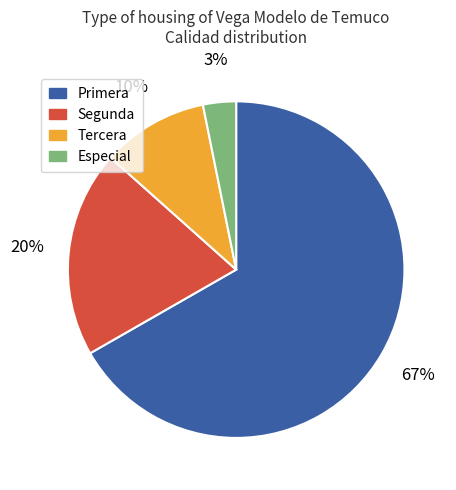

Is the sum of Tercera and Especial greater than half?

No